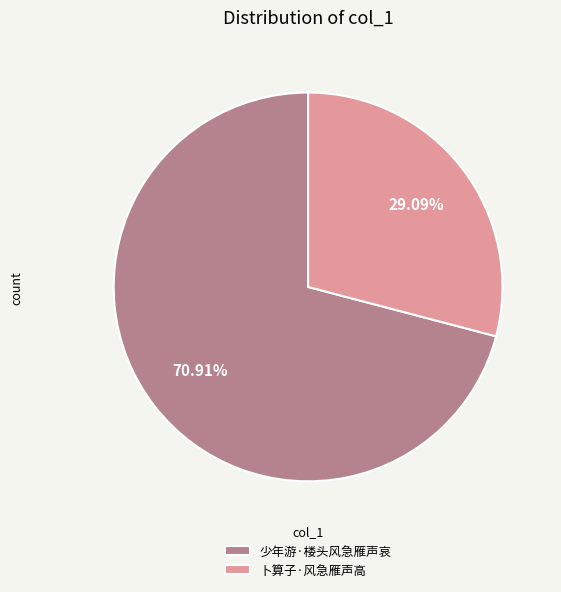

Rank the categories by value from lowest to highest.

卜算子·风急雁声高, 少年游·楼头风急雁声哀